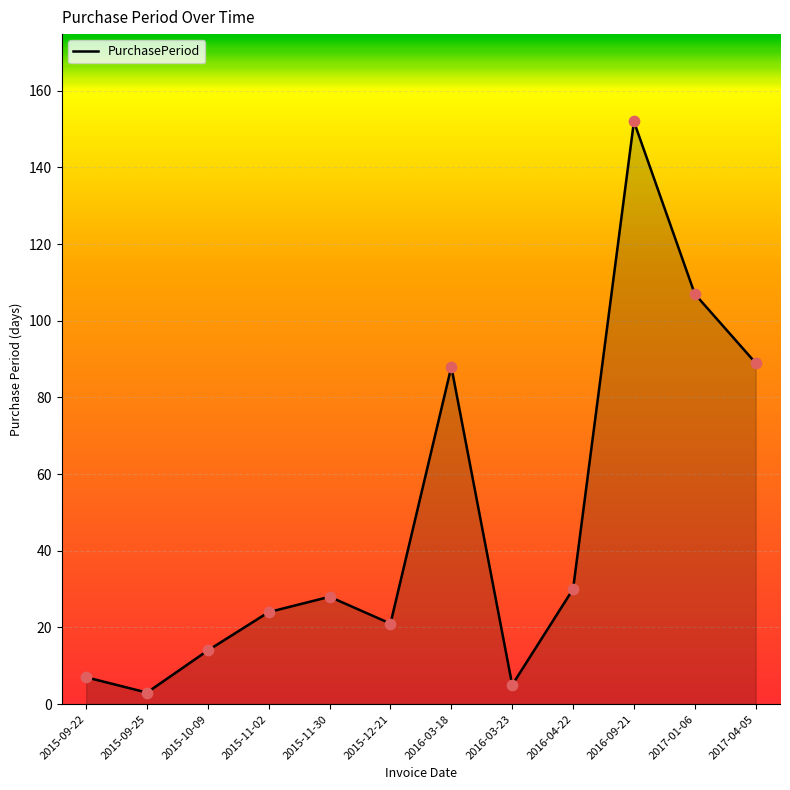

Which has a higher value, 2015-09-25 or 2016-03-18?

2016-03-18